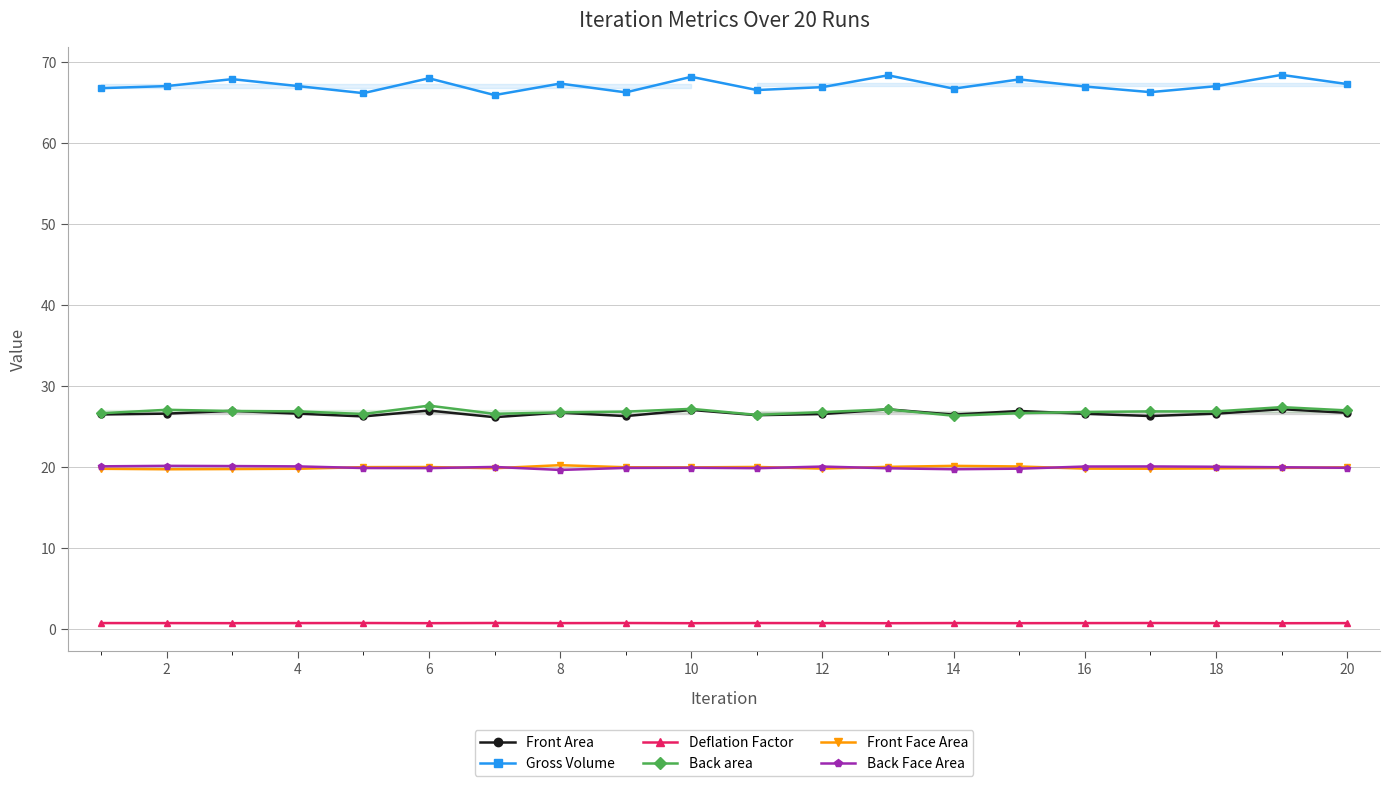

What is the average value of the Back area series?

26.9